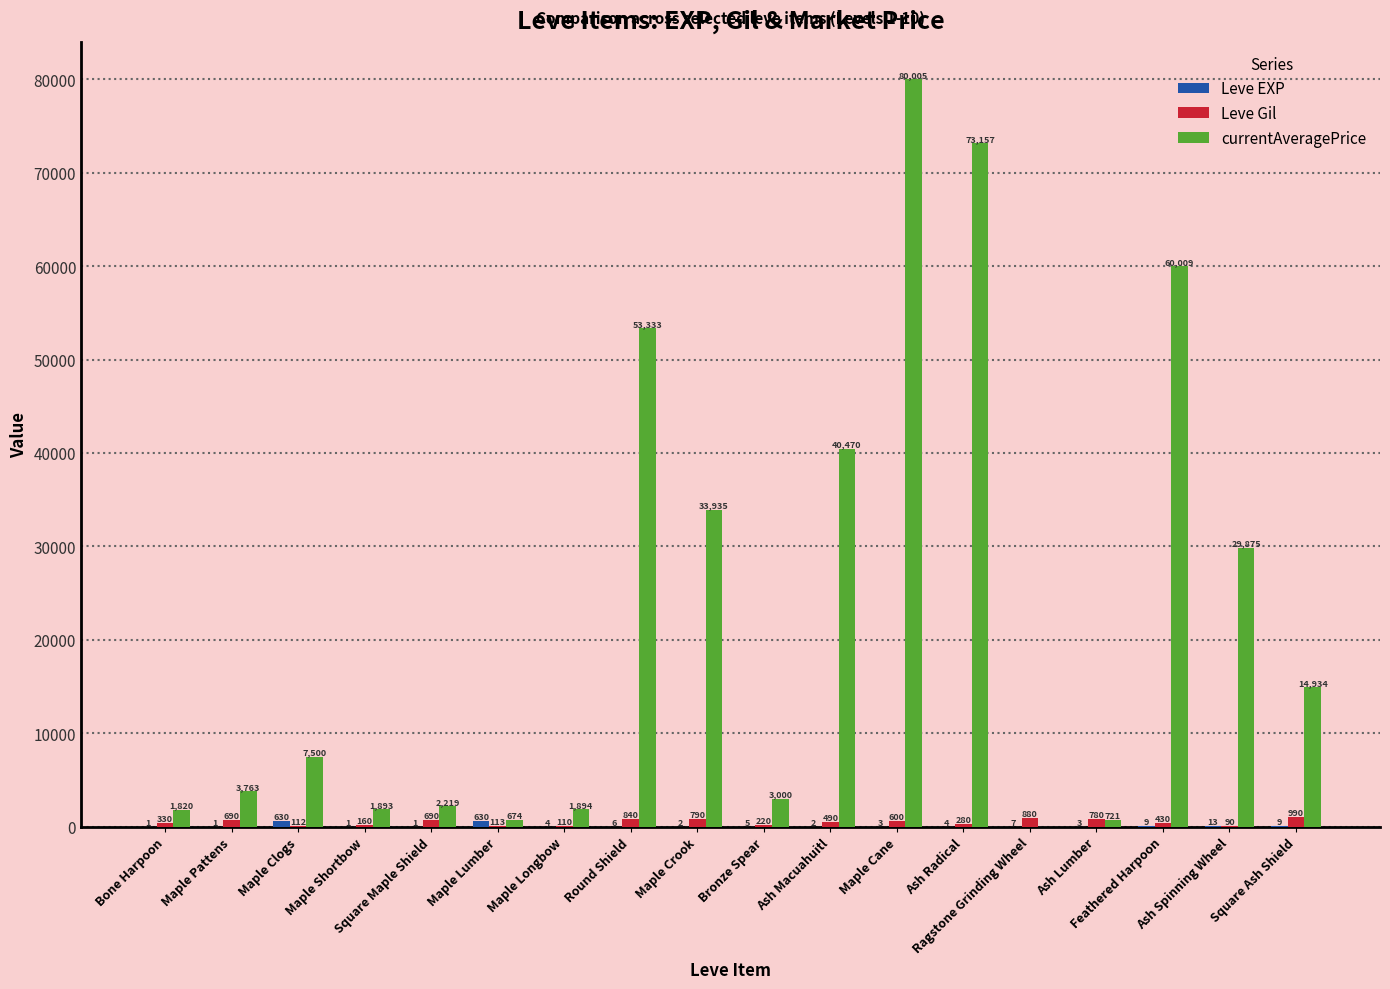

What is the greatest value displayed?

80005